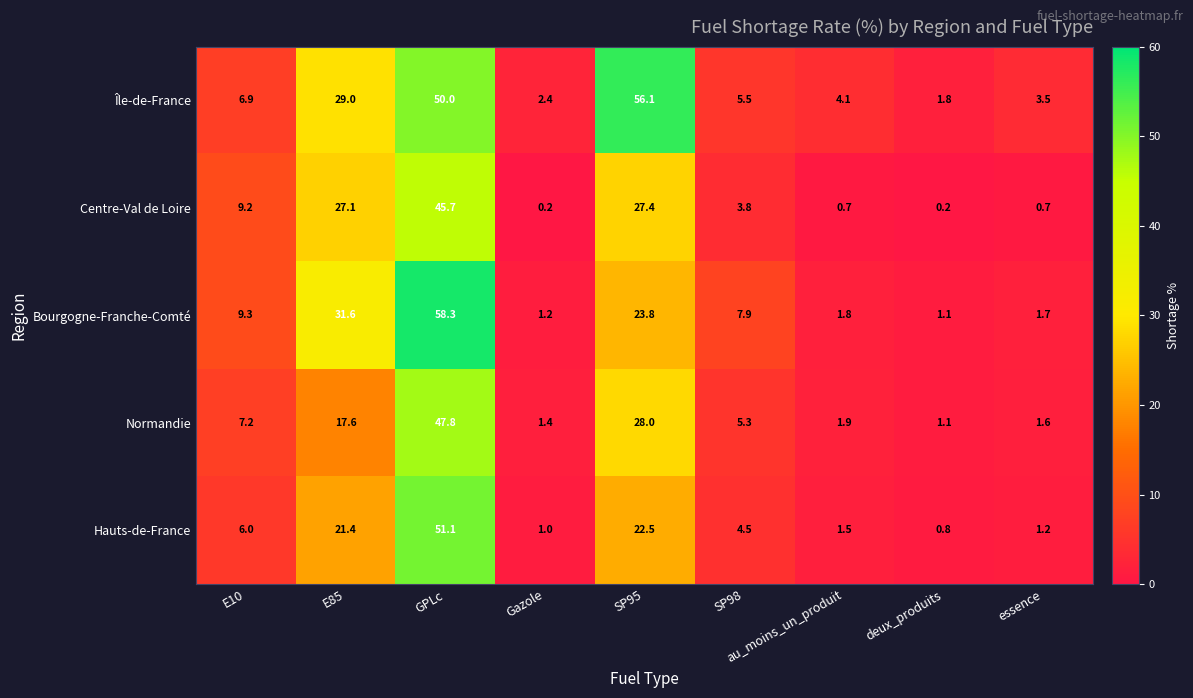

What is the sum of all Centre-Val de Loire values?

115.0